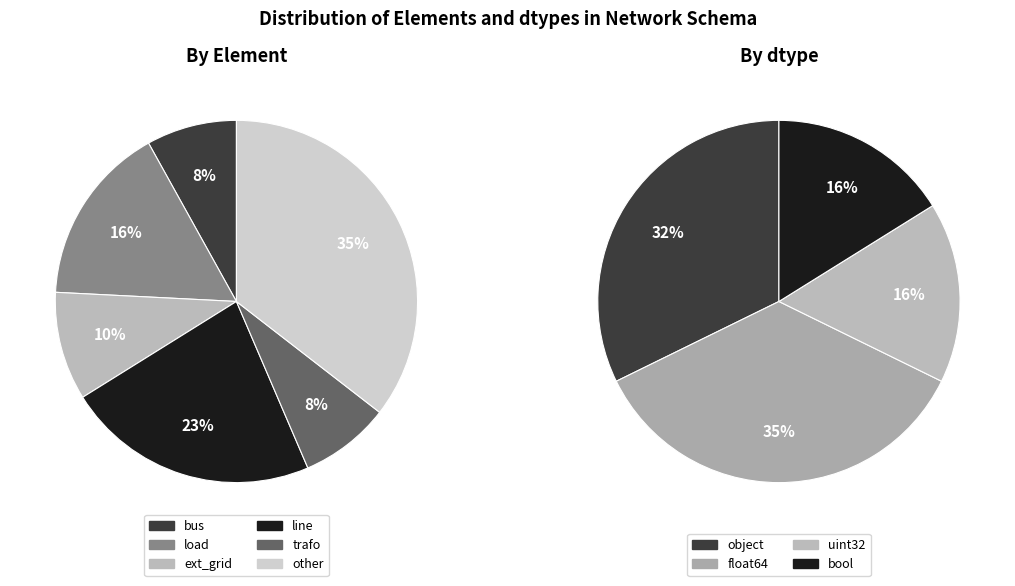

The trafo slice represents 1% of the pie. True or false?

False